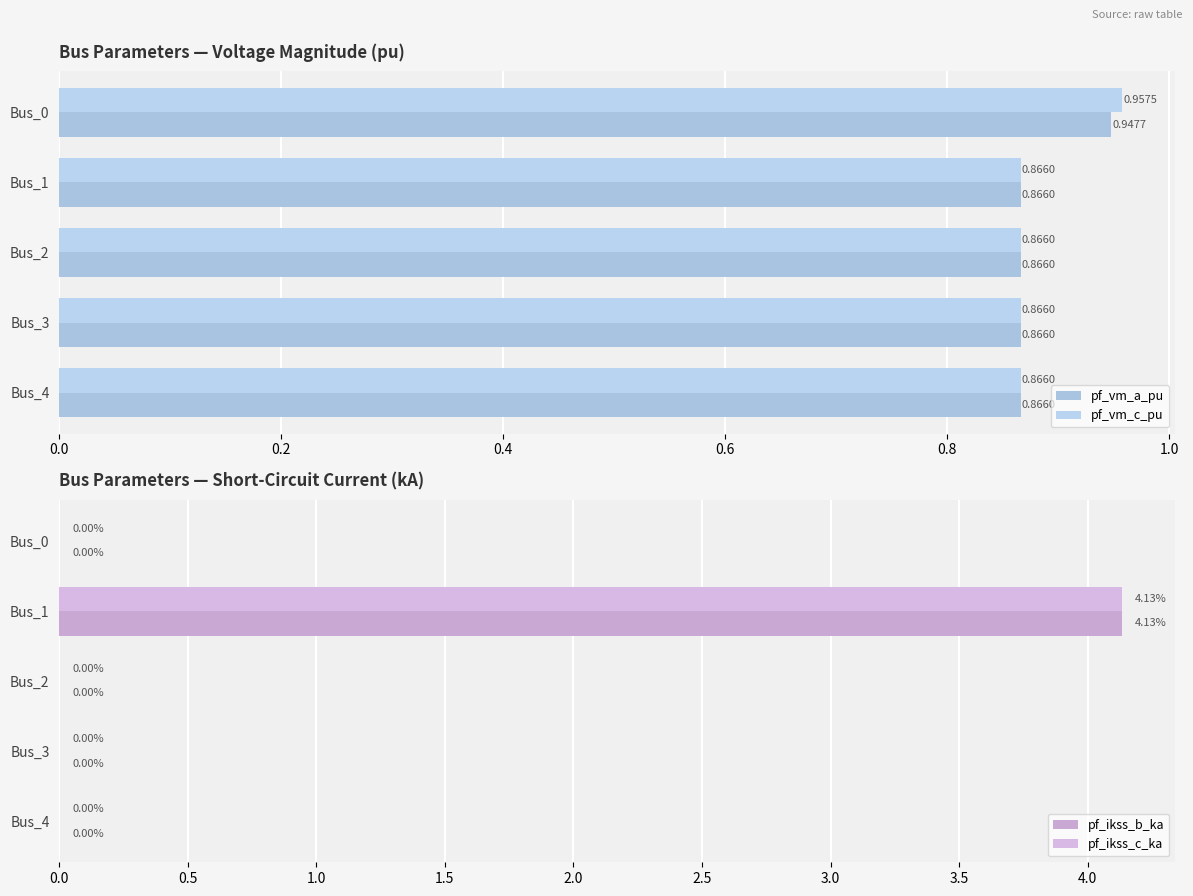

Count the pf_vm_a_pu values in the range 0 to 1.

5